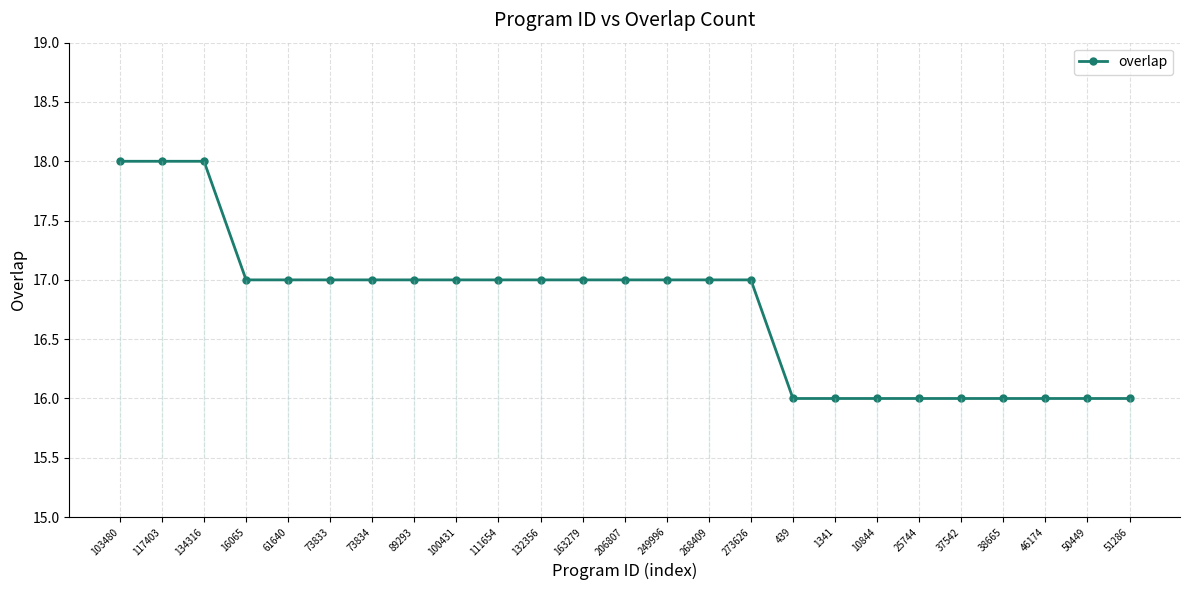

List the labels in order of value, largest first.

103480, 117403, 134316, 16065, 61640, 73833, 73834, 89293, 100431, 111654, 132356, 163279, 206807, 249996, 268409, 273626, 439, 1341, 10844, 25744, 37542, 38665, 46174, 50449, 51286